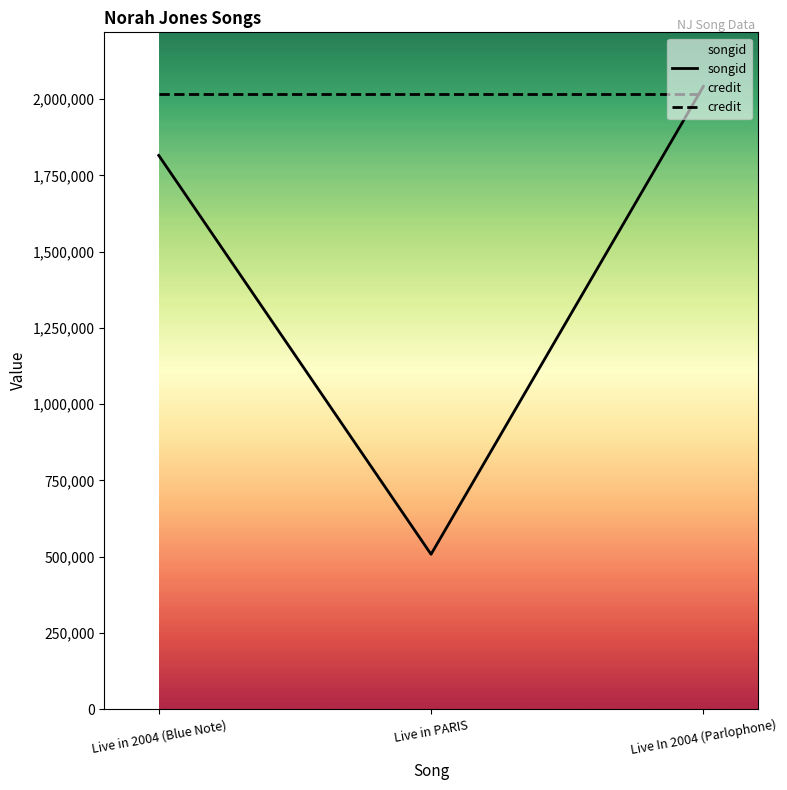

True or false: songid has a value of 1209315 at Live In 2004 (Parlophone).

False